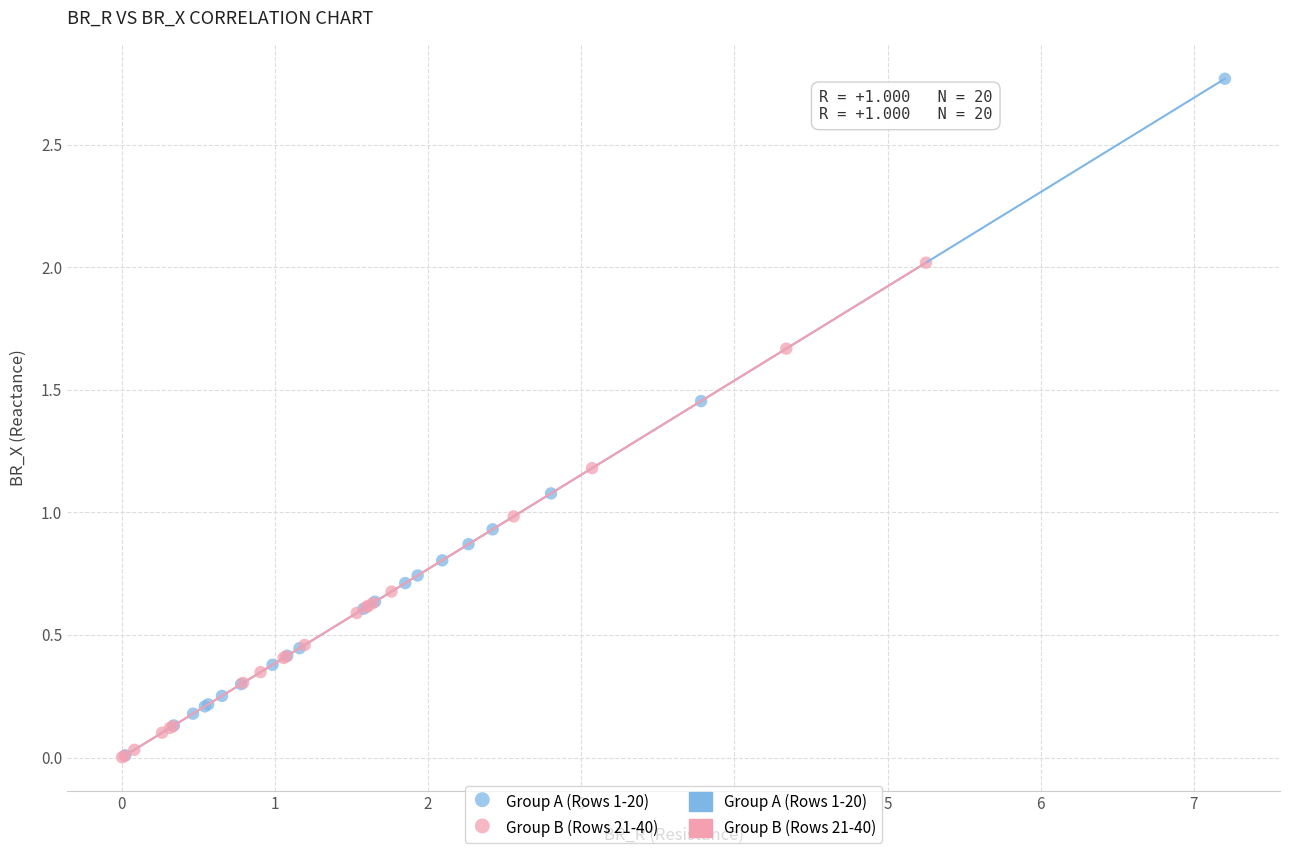

Which series reaches the maximum Y coordinate?

Group A (Rows 1-20)